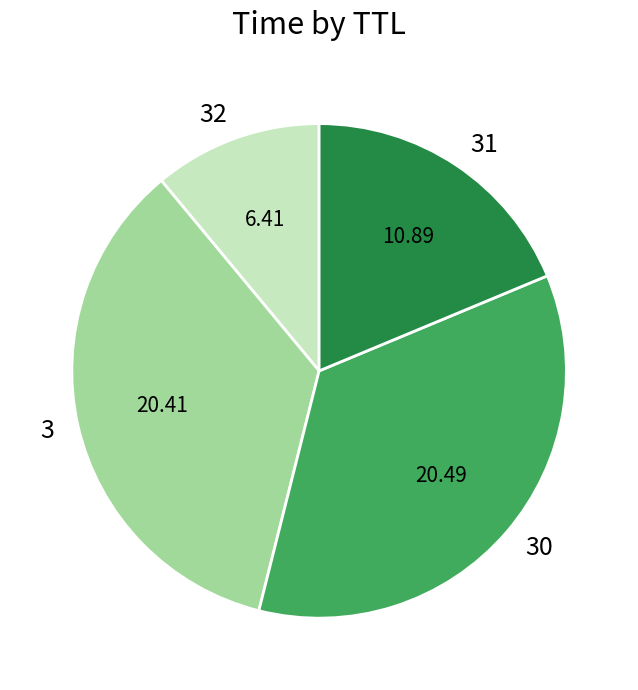

Count the number of slices in the pie.

4